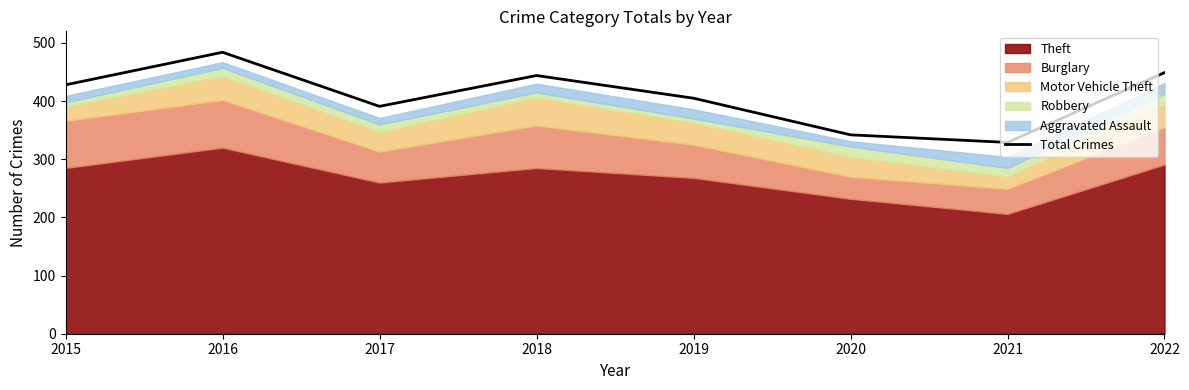

Between 2015 and 2022, which is larger?

2022